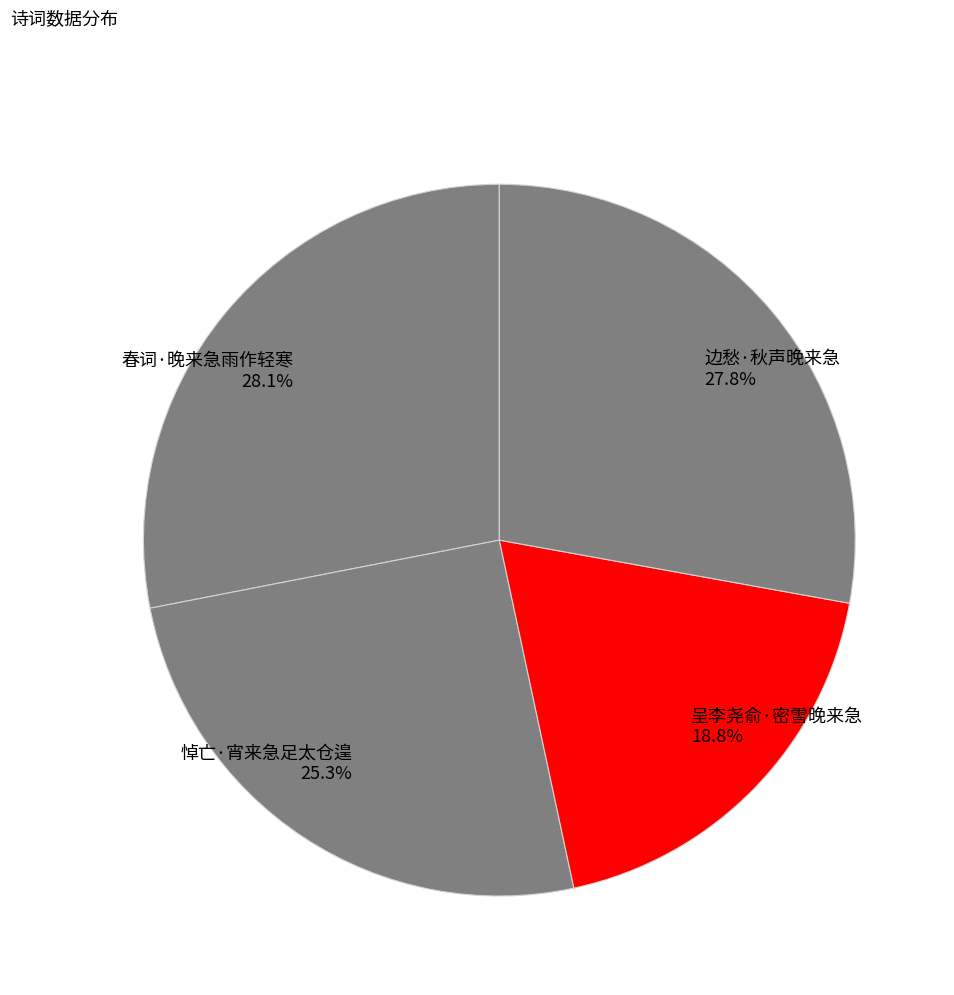

What is the ratio of the value at 呈李尧俞·密雪晚来急 to the value at 悼亡·宵来急足太仓遑?

0.7